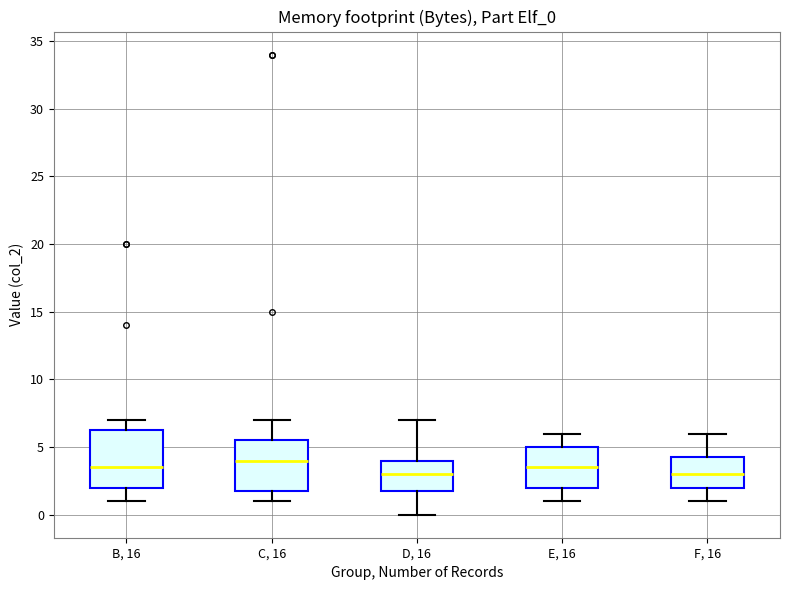

Where is the lower edge of the box for B, 16 on the y-axis? The values are not printed on the chart, so give them approximately, as read against the axis.

2.0